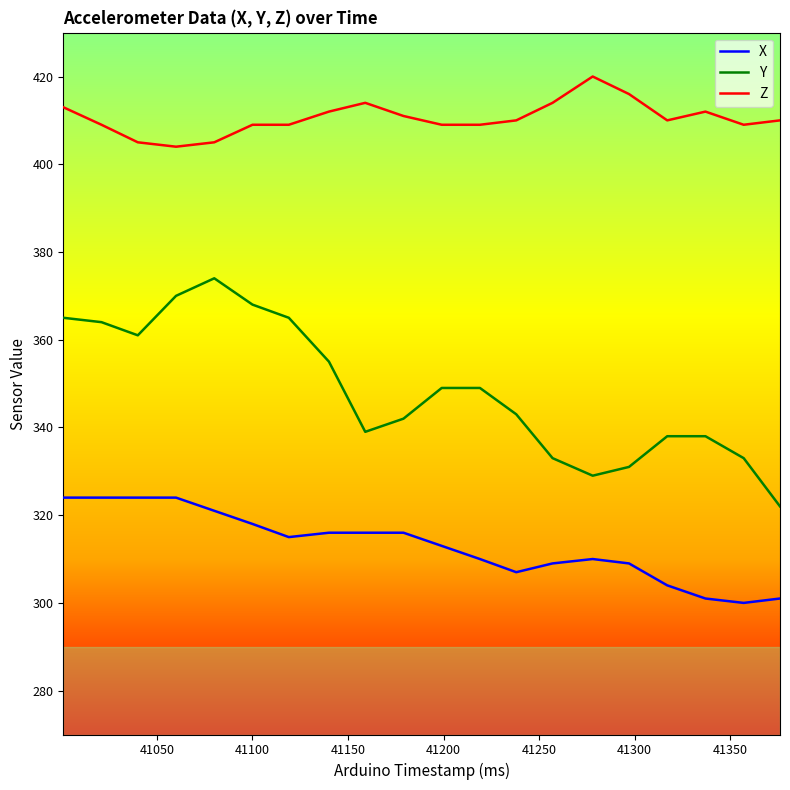

True or false: Y and Z intersect in this chart.

False